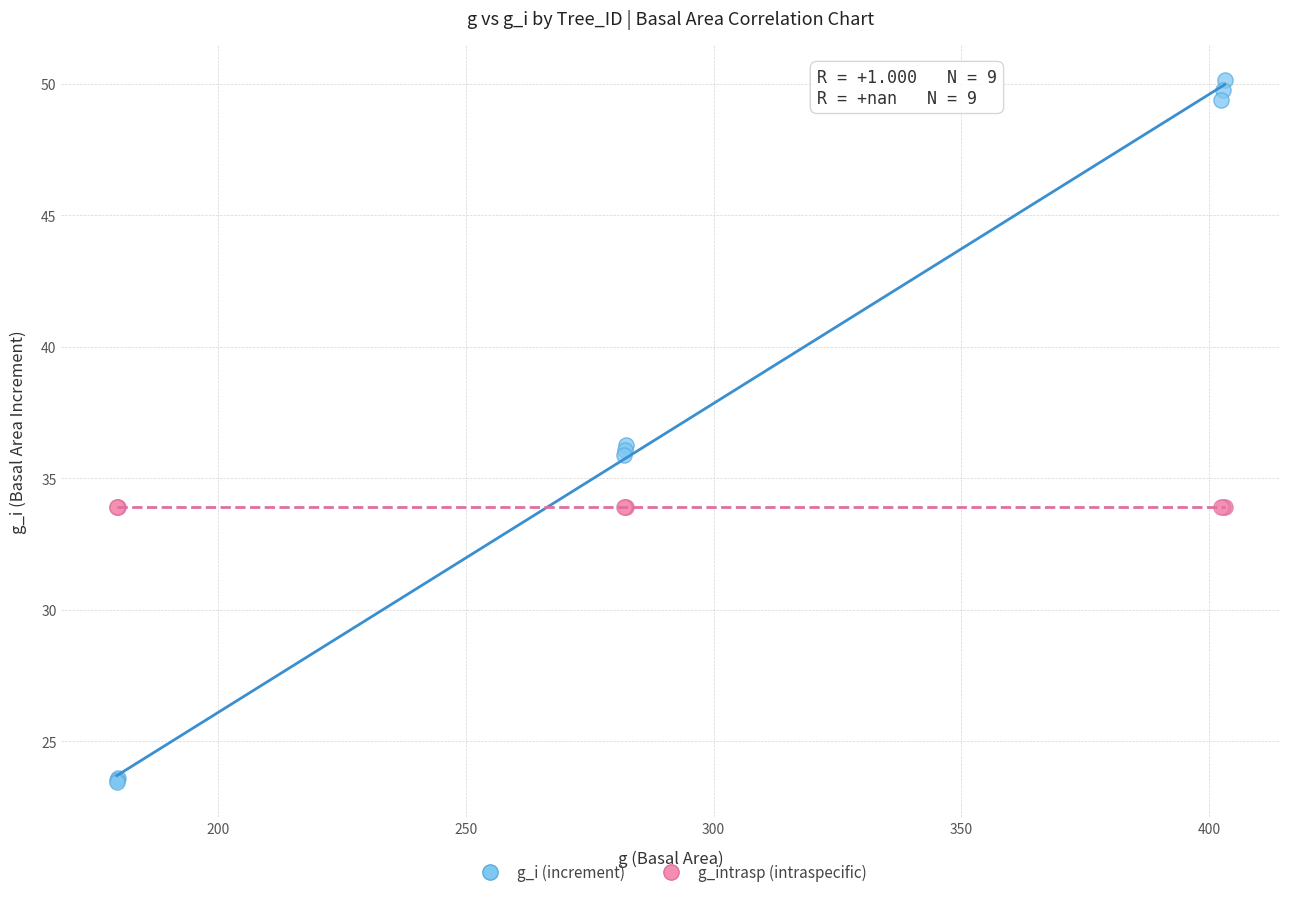

Which series reaches the minimum Y coordinate?

g_i (increment)